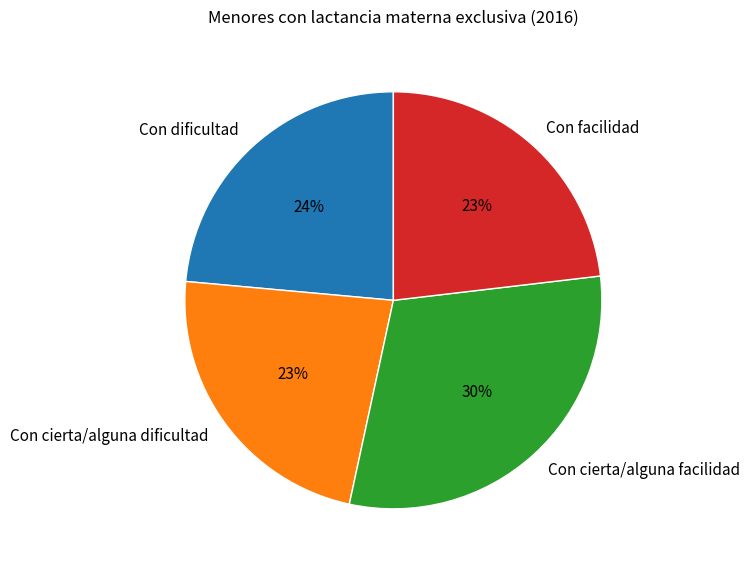

To the nearest percent, what percentage of the pie is Con facilidad?

23%